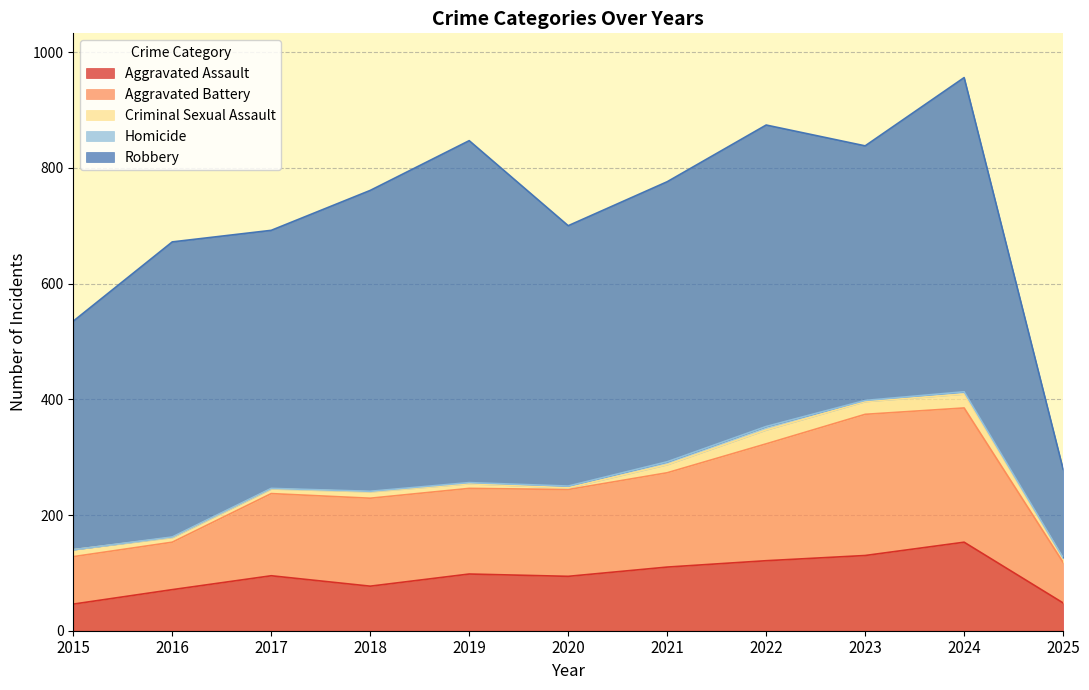

How many series are shown in this chart?

5